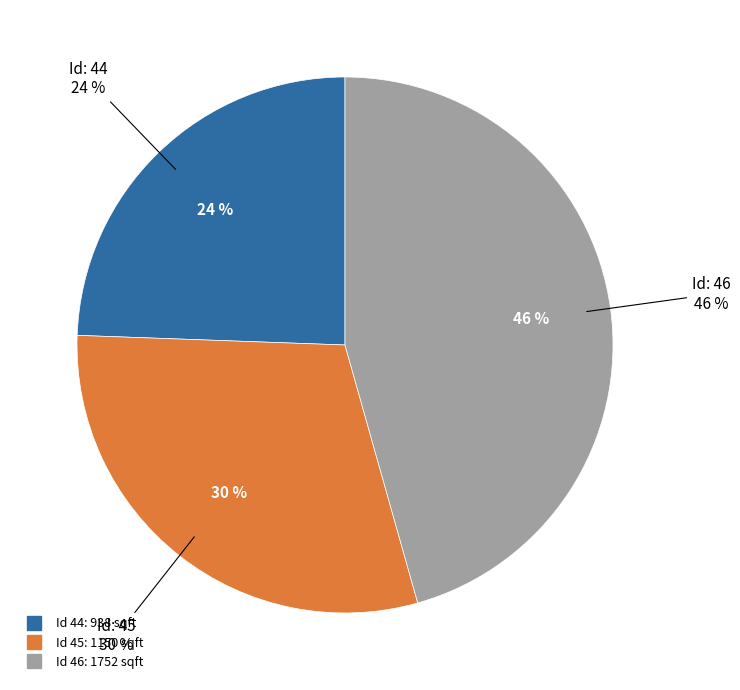

True or false: 44 accounts for 24% of the total.

True